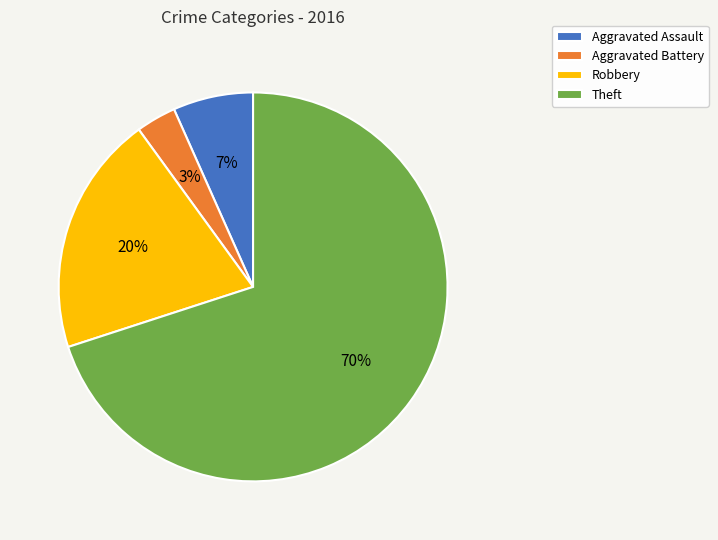

What is the largest slice in the pie chart?

Theft